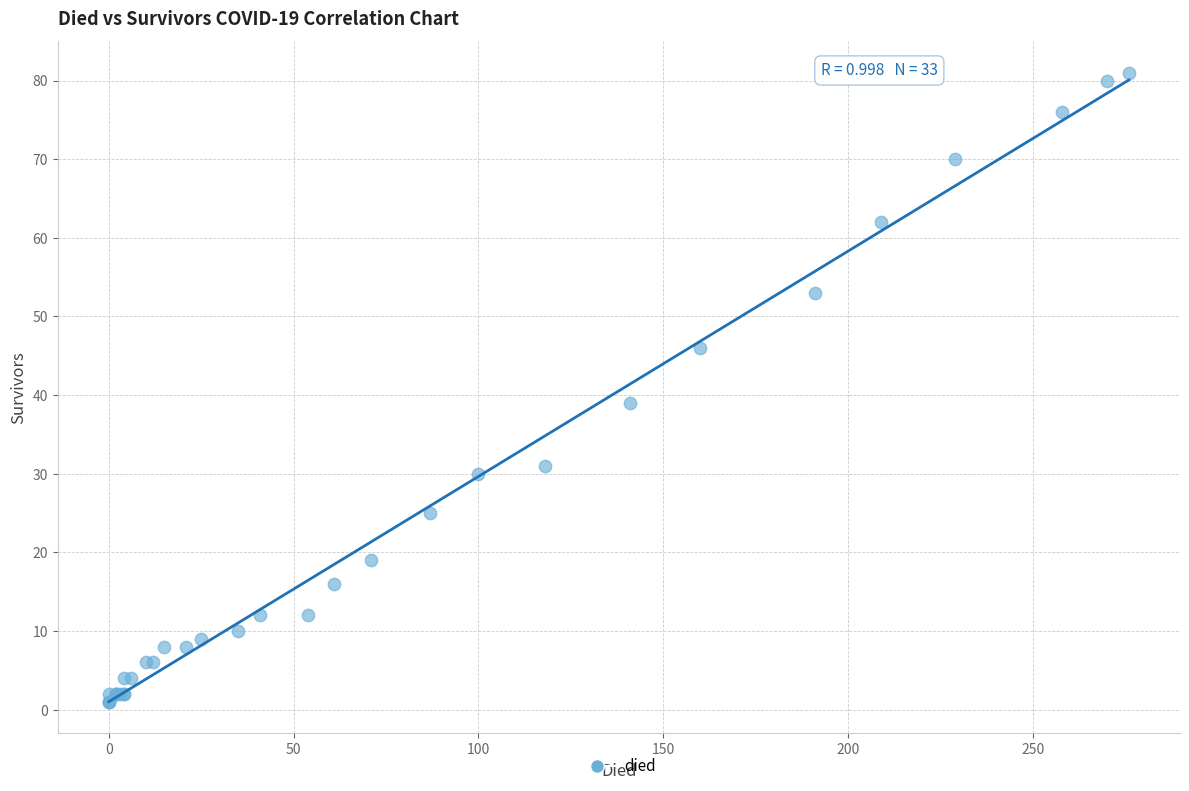

What Y value in the scatter plot is closest to 41?

39